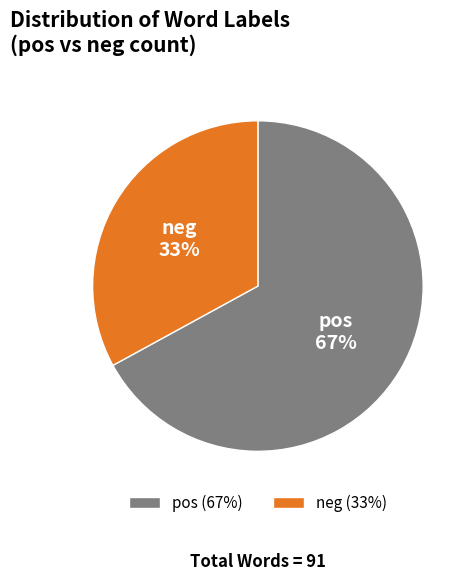

To the nearest percent, what percentage of the pie is neg?

33%